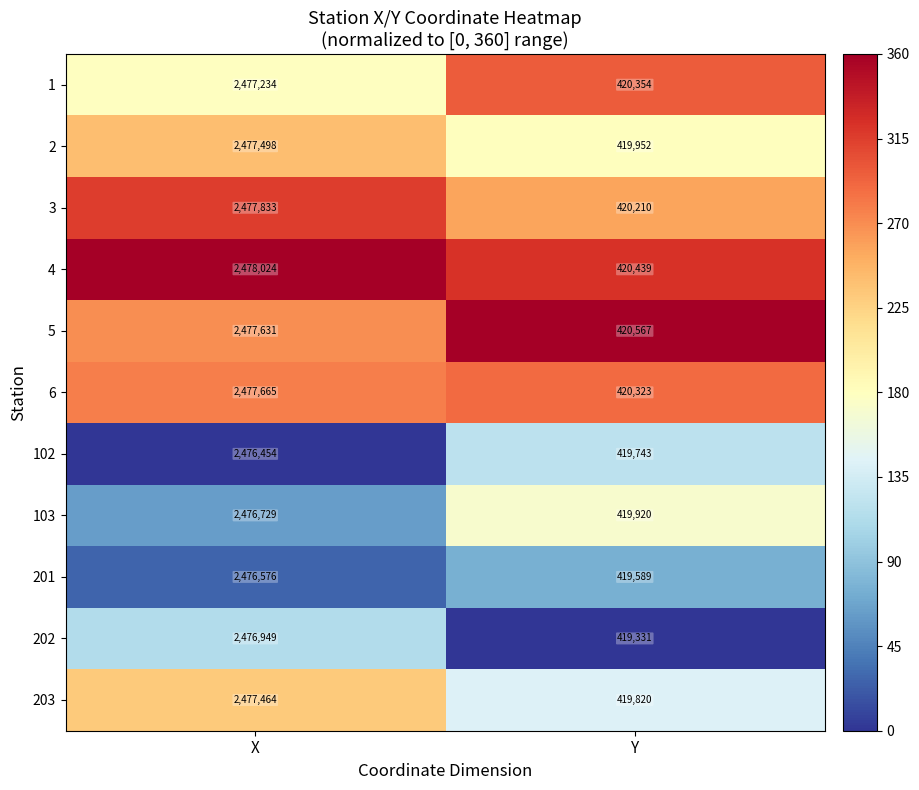

The value of 202 at Y is 419331. True or false?

True